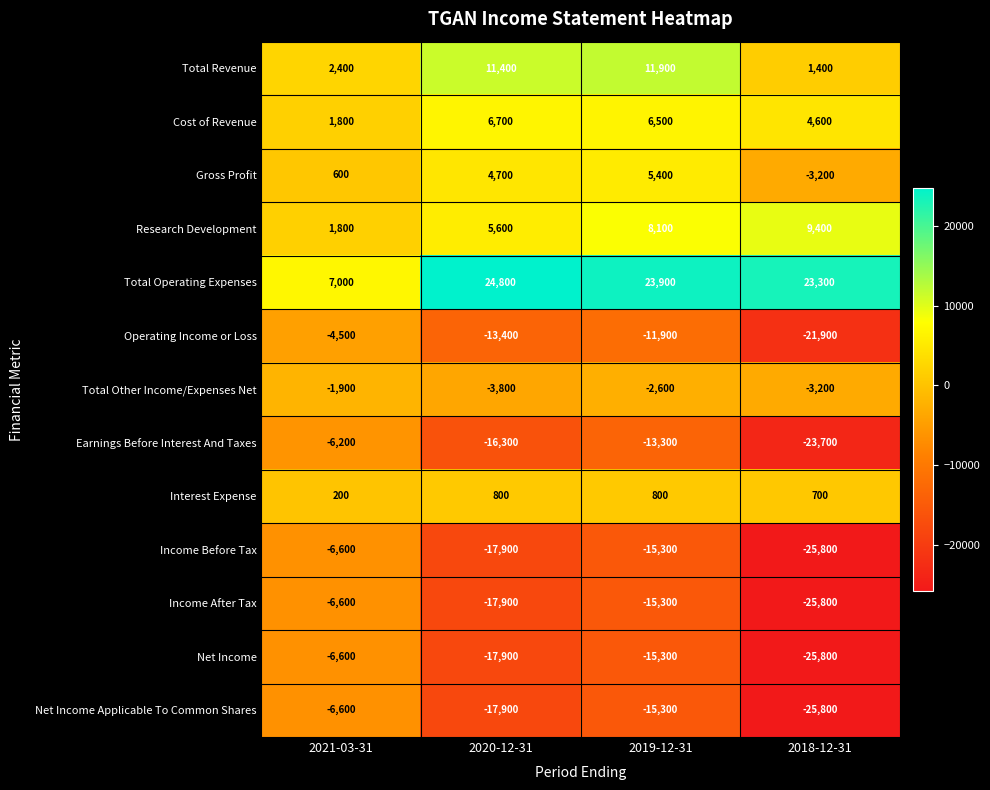

Count the Total Other Income/Expenses Net values in the range -3200 to -1900.

3